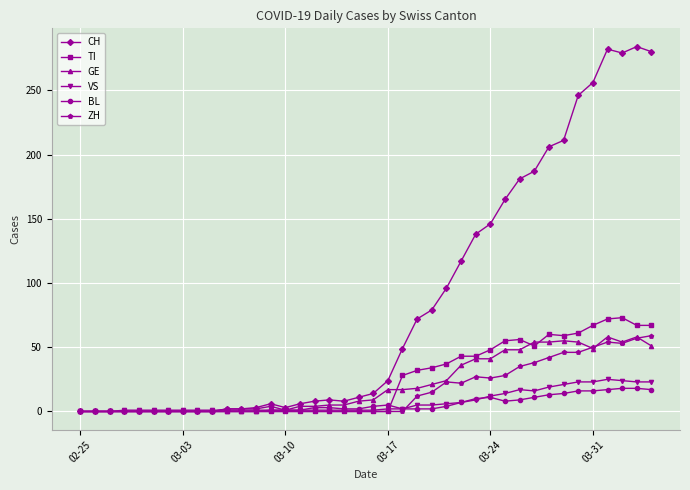

What is the difference between the second highest and minimum values in the BL series?

18